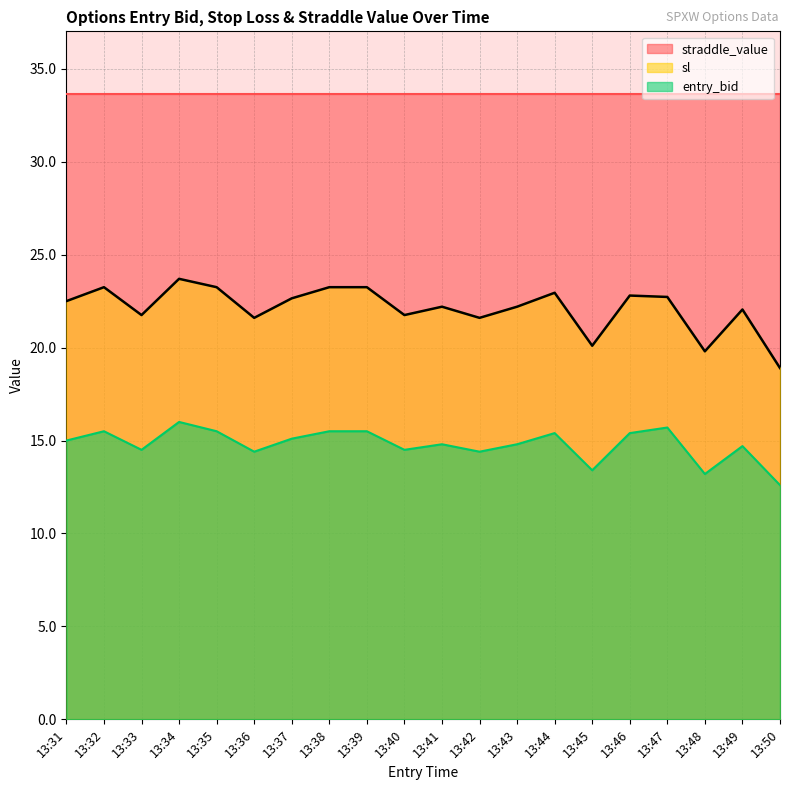

Rank the series by their average value, from lowest to highest.

entry_bid, sl, straddle_value